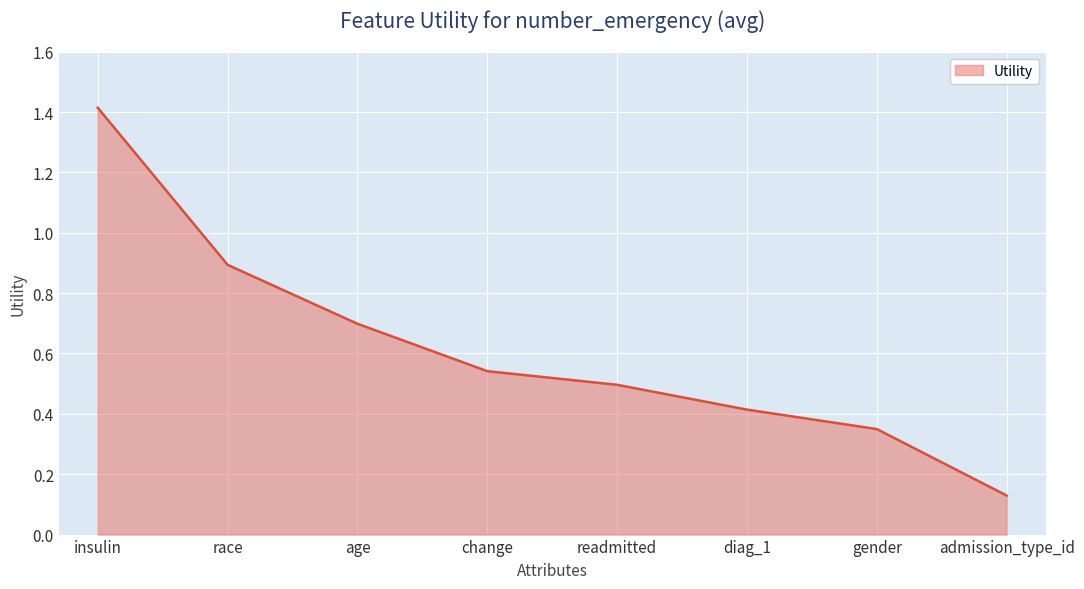

How many lines are shown in the chart?

1